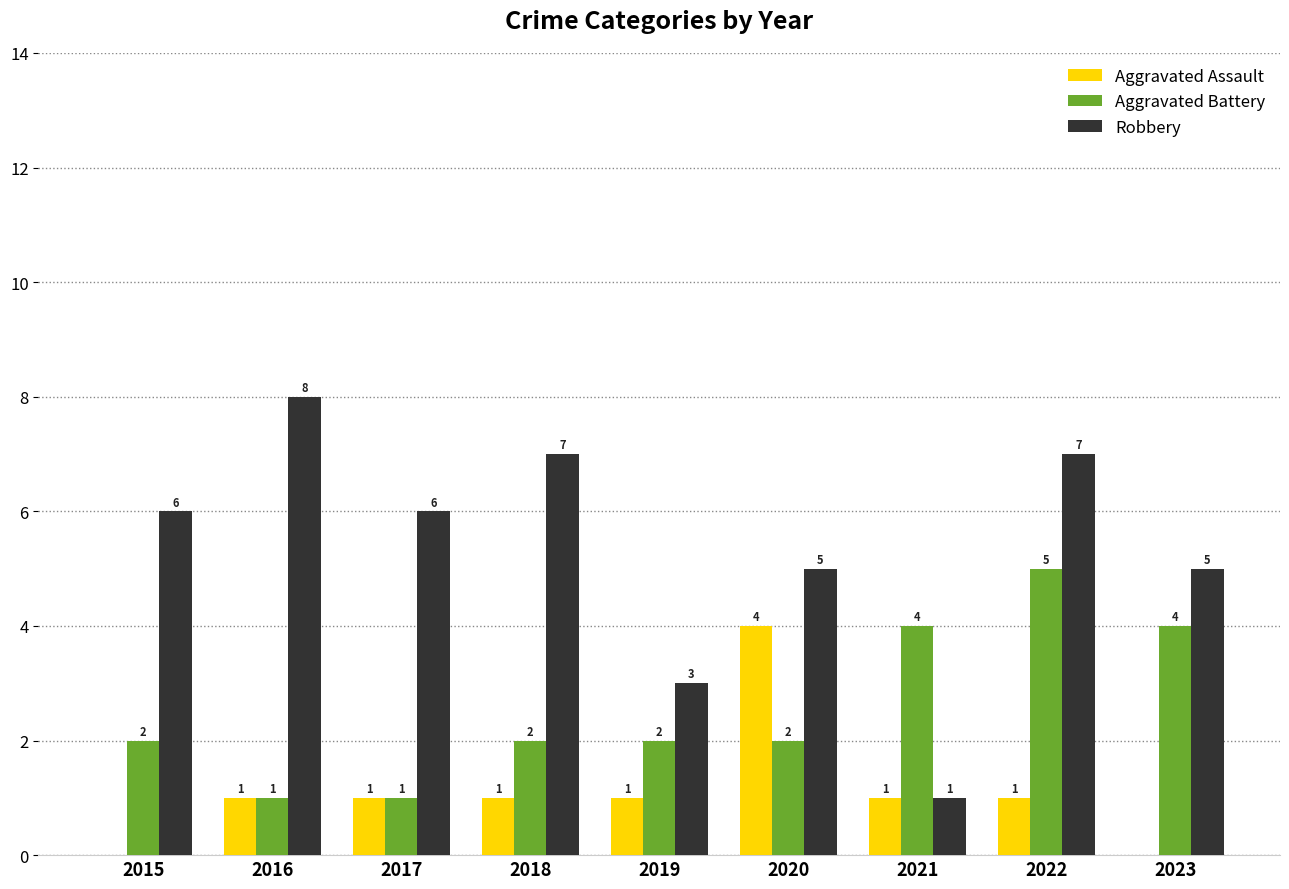

How many groups of bars are there?

9